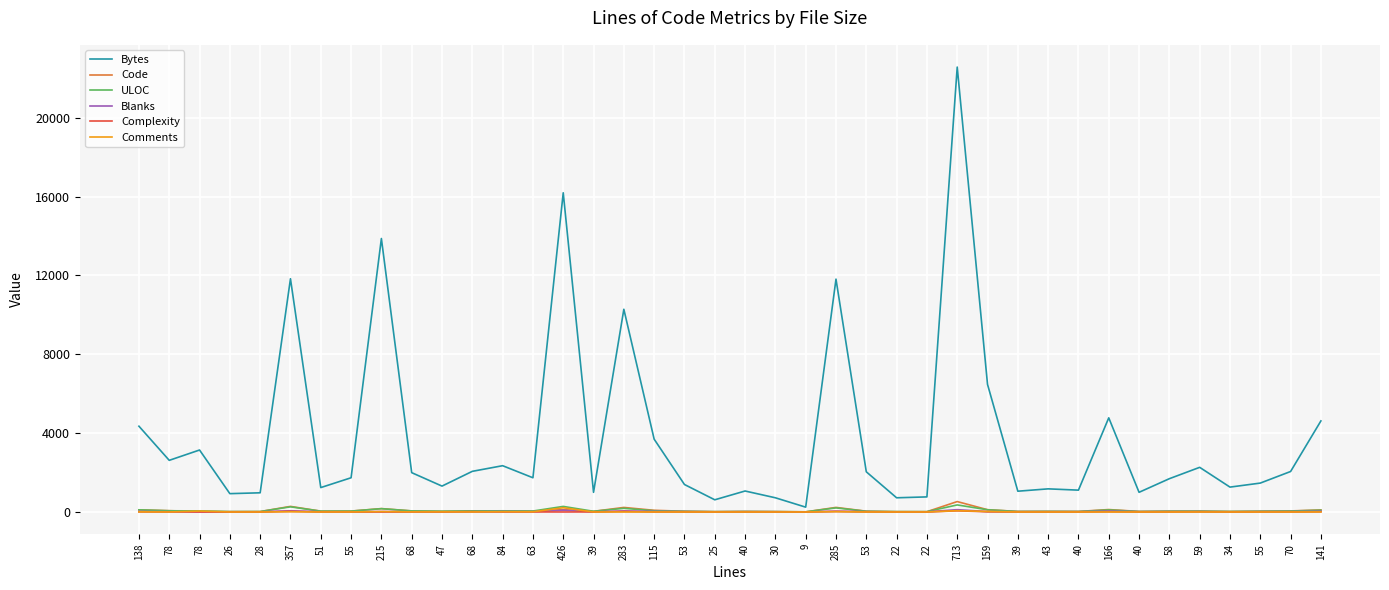

List the series in order of their peak value, highest first.

Bytes, Code, ULOC, Comments, Blanks, Complexity